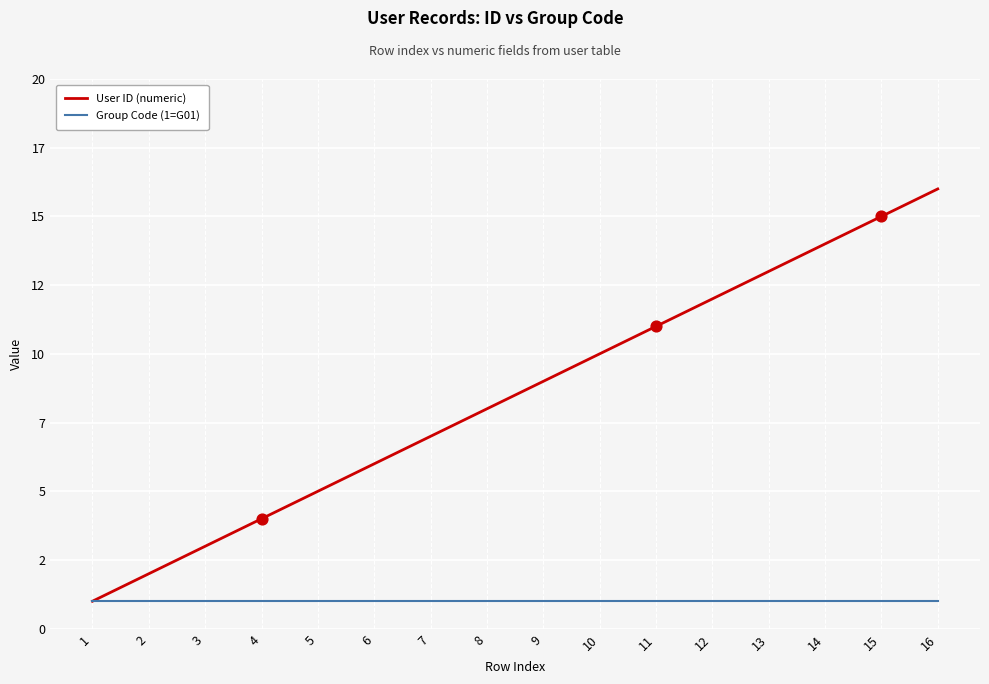

What is the total value across all series at 14?

15